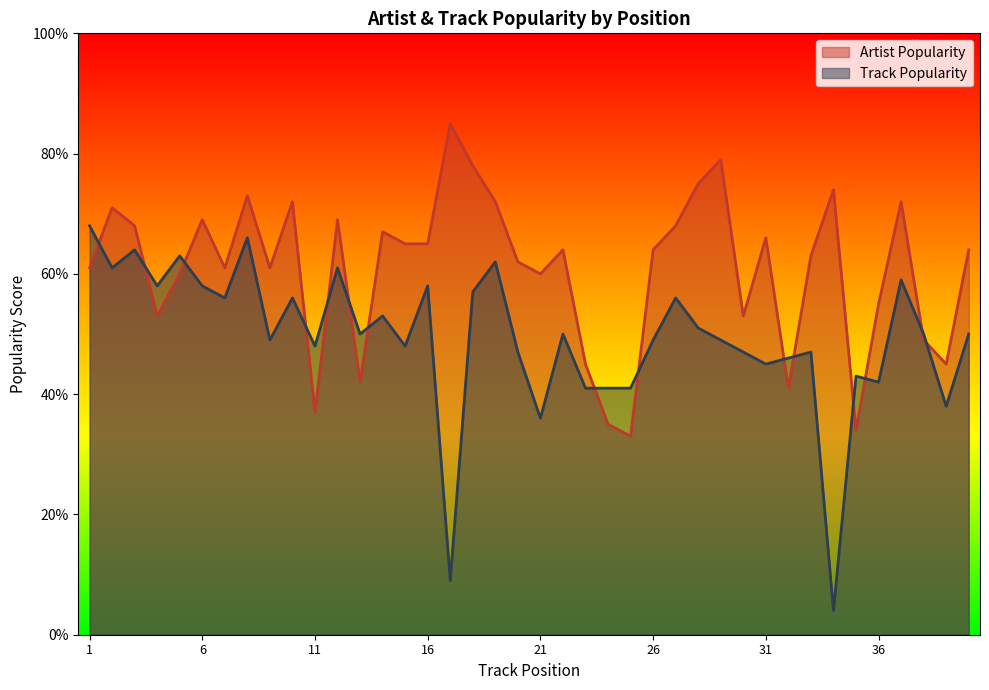

The value of Artist Popularity at Skip Marley is 116. True or false?

False